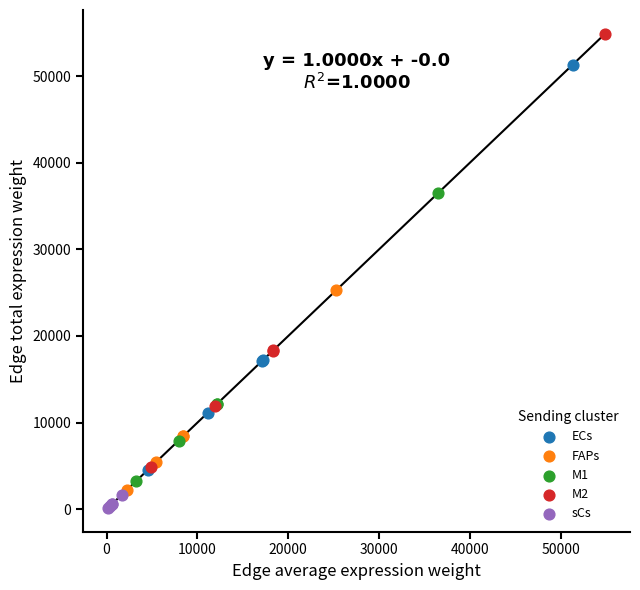

Which series contains the highest Y value?

M2